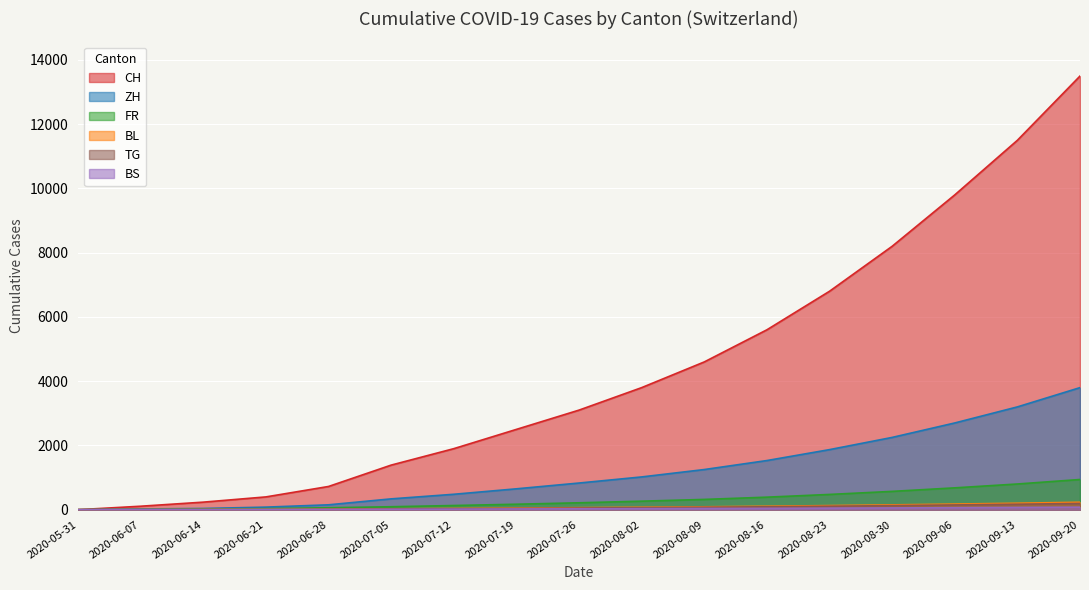

What is the spread (max minus min) of values at 2020-06-14?

234